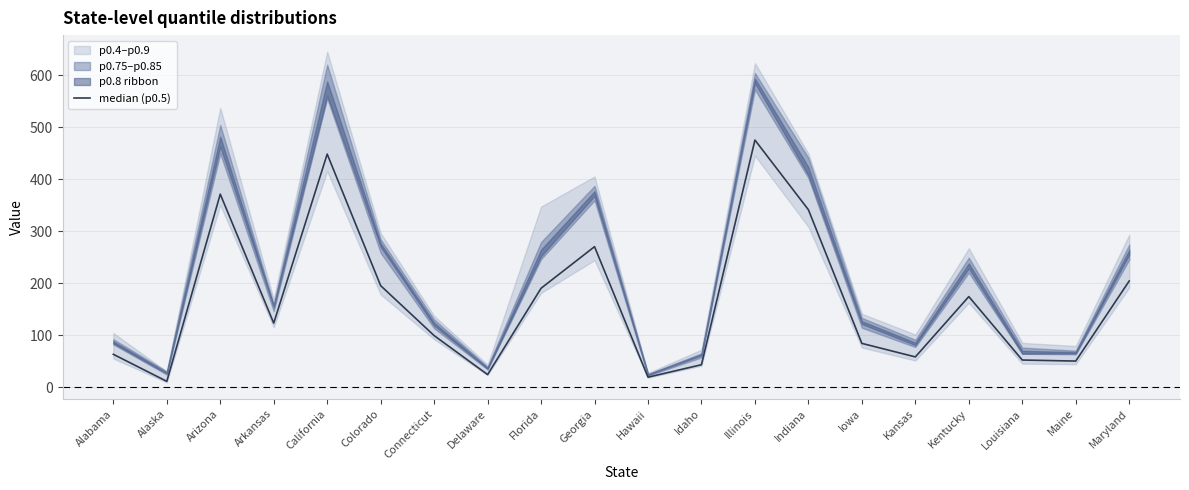

What is the label of the 15th point from the left?

Iowa